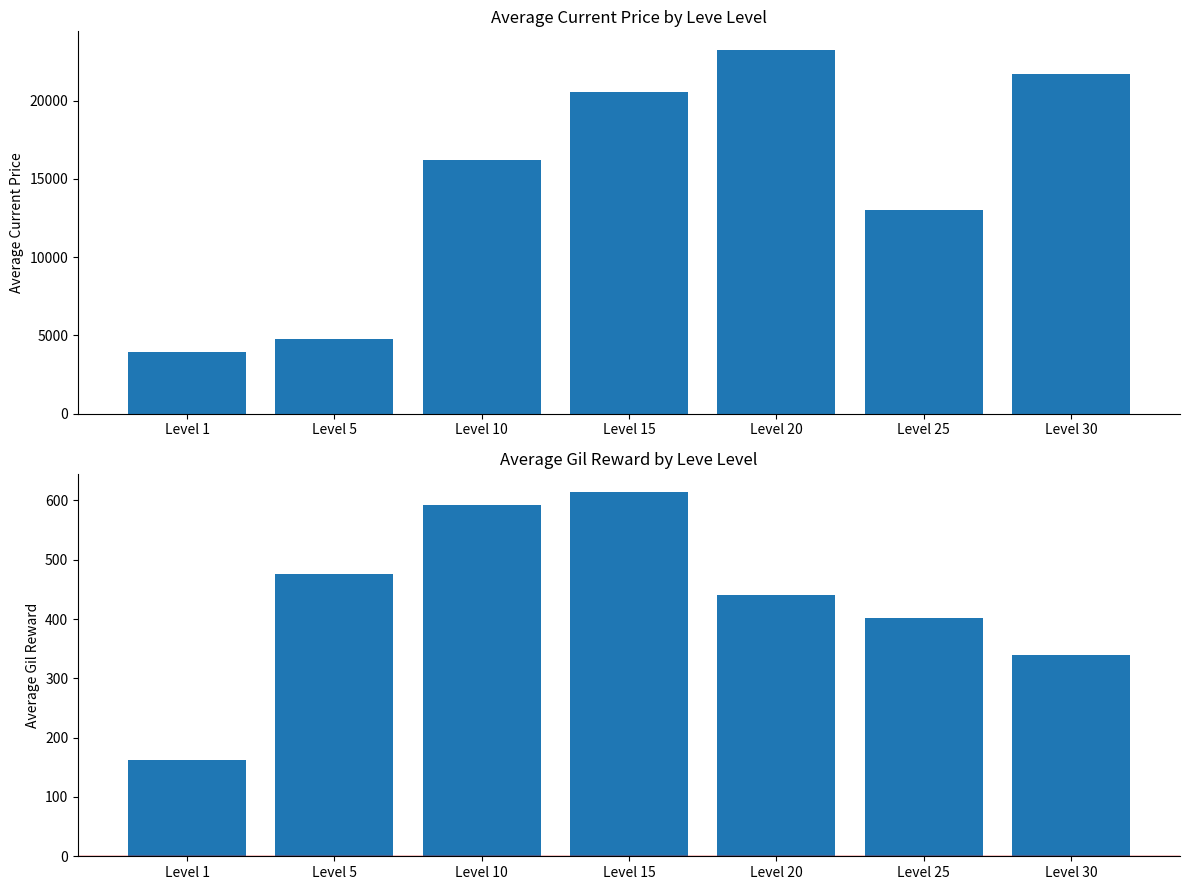

At which label does Average Current Price first exceed 16196?

Level 10